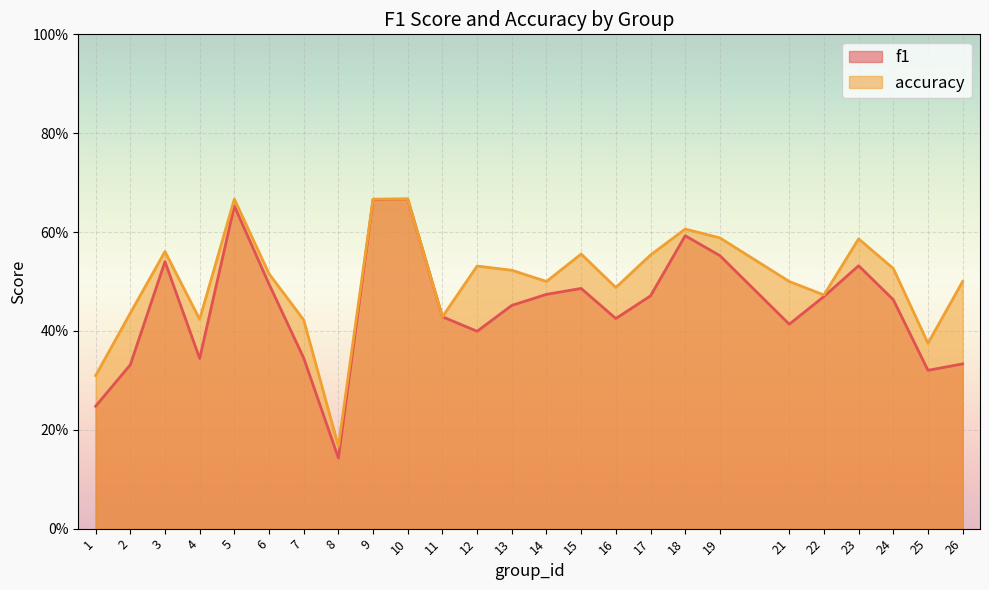

How many lines are shown in the chart?

2